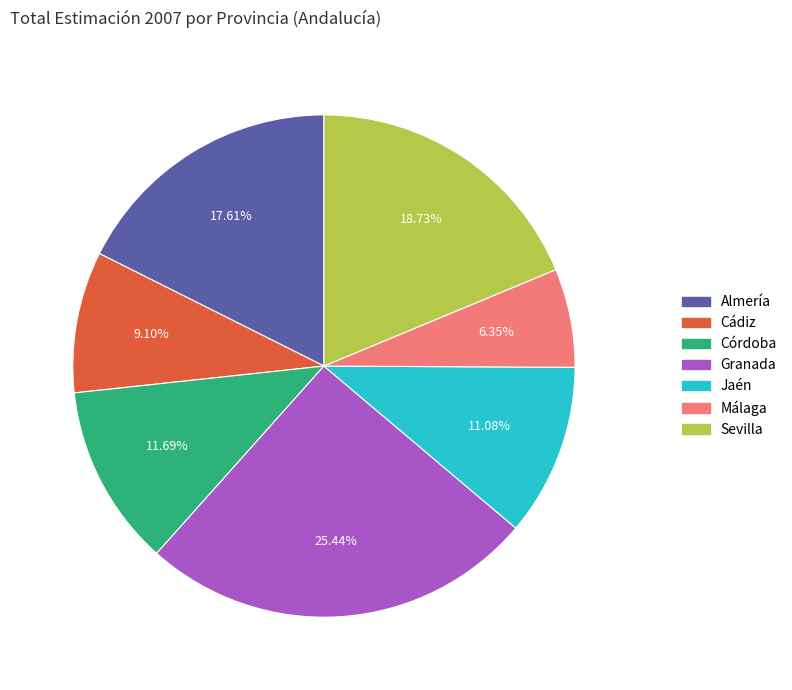

True or false: Córdoba accounts for 12% of the total.

True